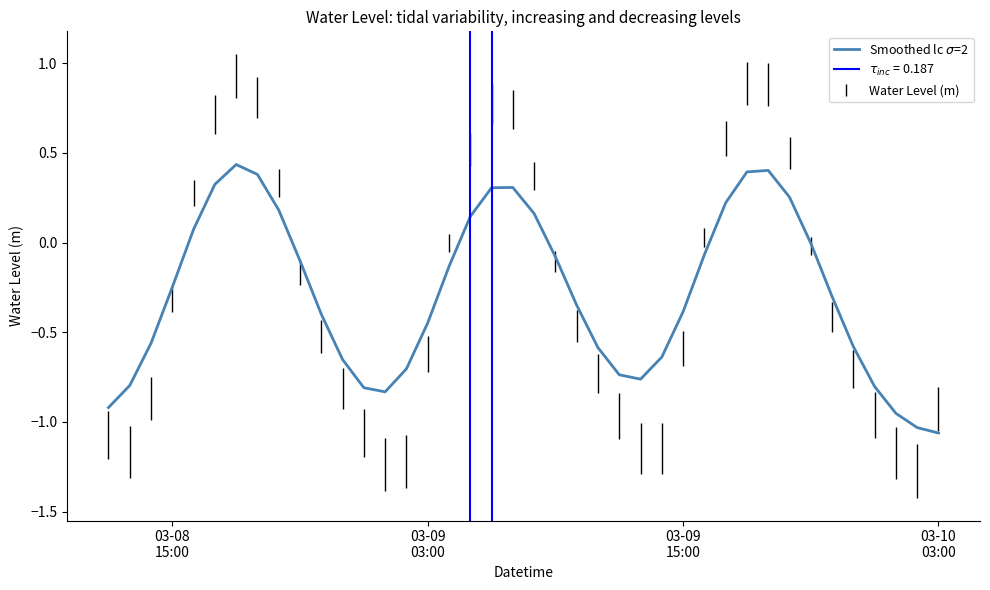

How many lines are shown in the chart?

1